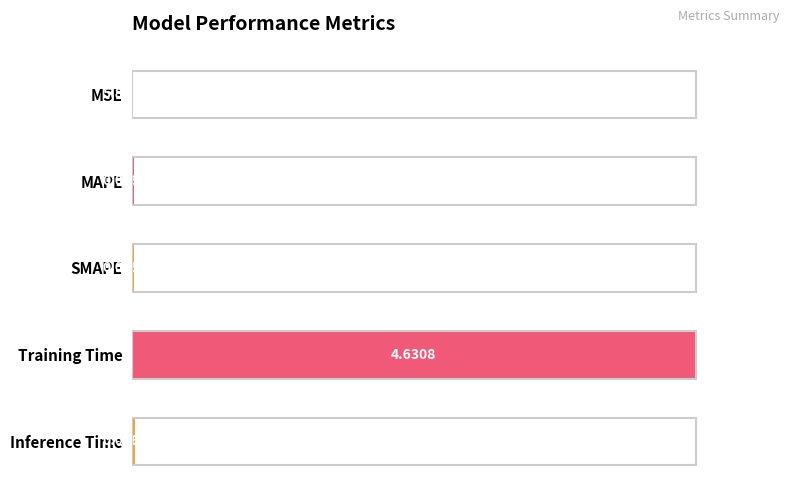

Which label corresponds to the largest value in the chart?

Training Time